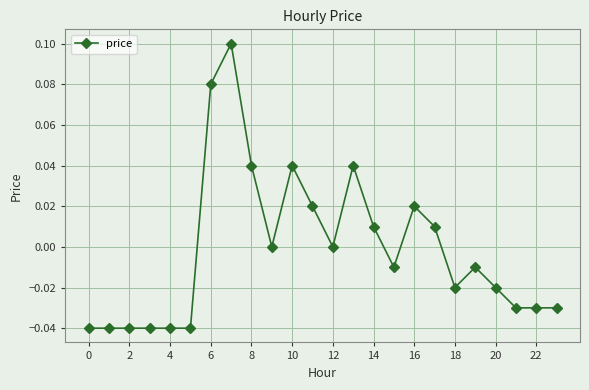

True or false: there are more than 1 points higher than both neighbors.

True